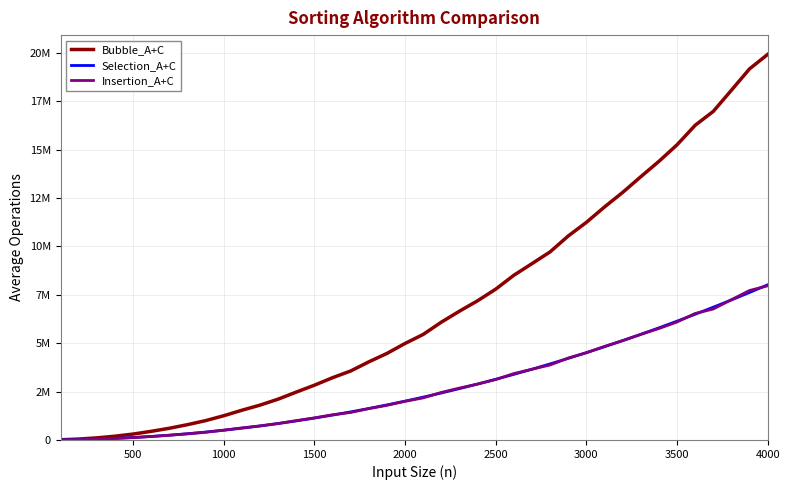

Does the chart display data point markers on the line(s)?

No